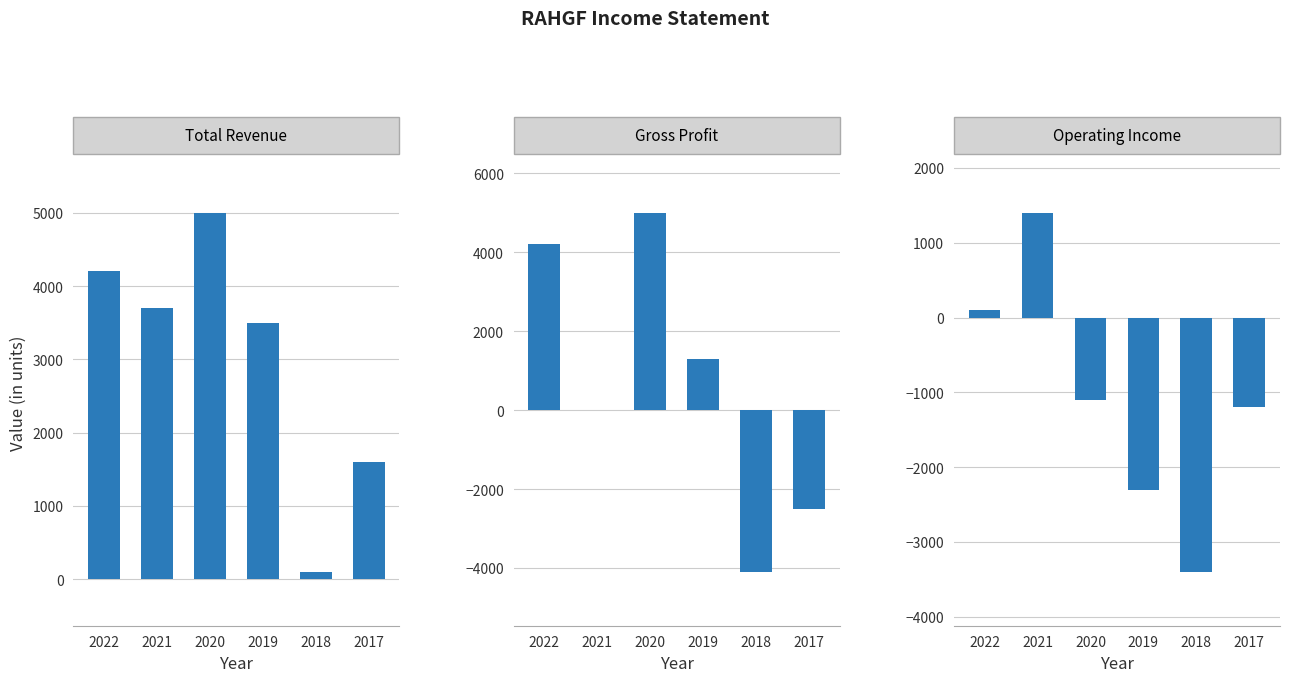

How many bars are there in each group?

3